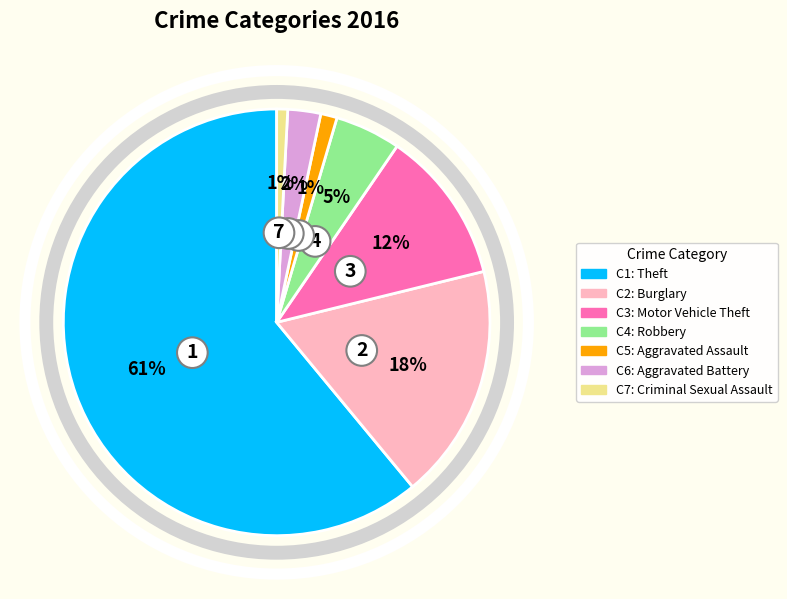

Is there any slice that represents more than half of the pie?

Yes